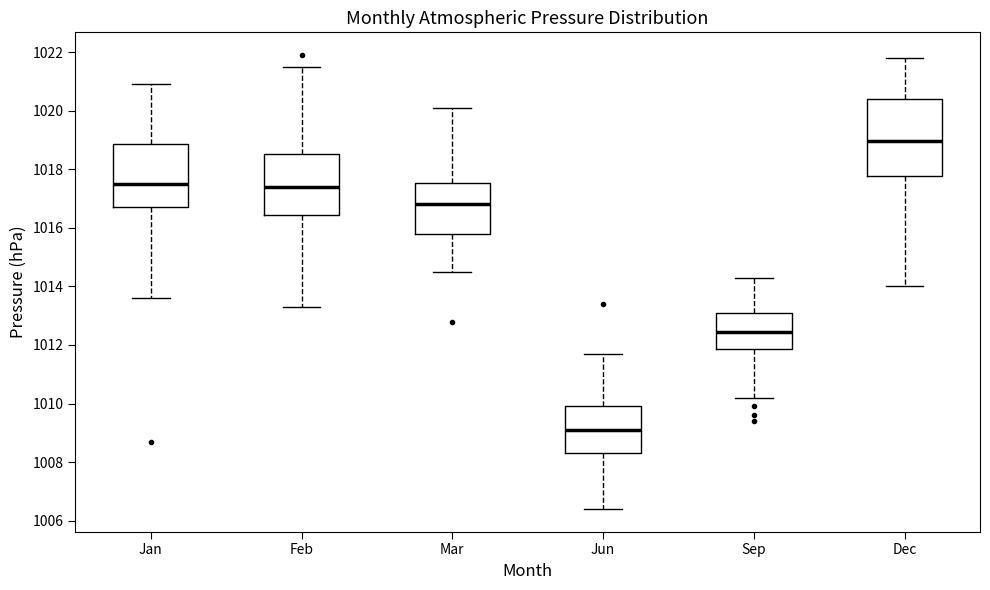

Where does the median line of the box for Dec sit on the y-axis? The values are not printed on the chart, so give them approximately, as read against the axis.

1019.0